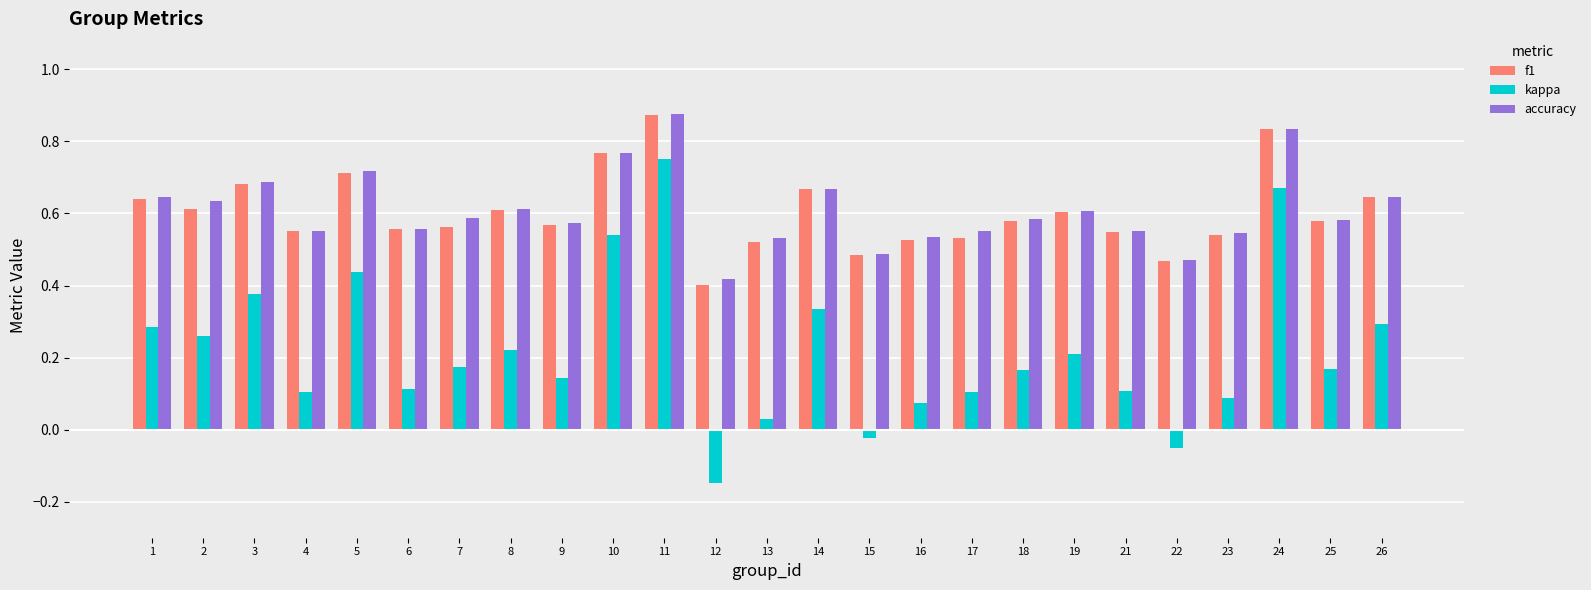

What is the total value across all series at 6?

1.2